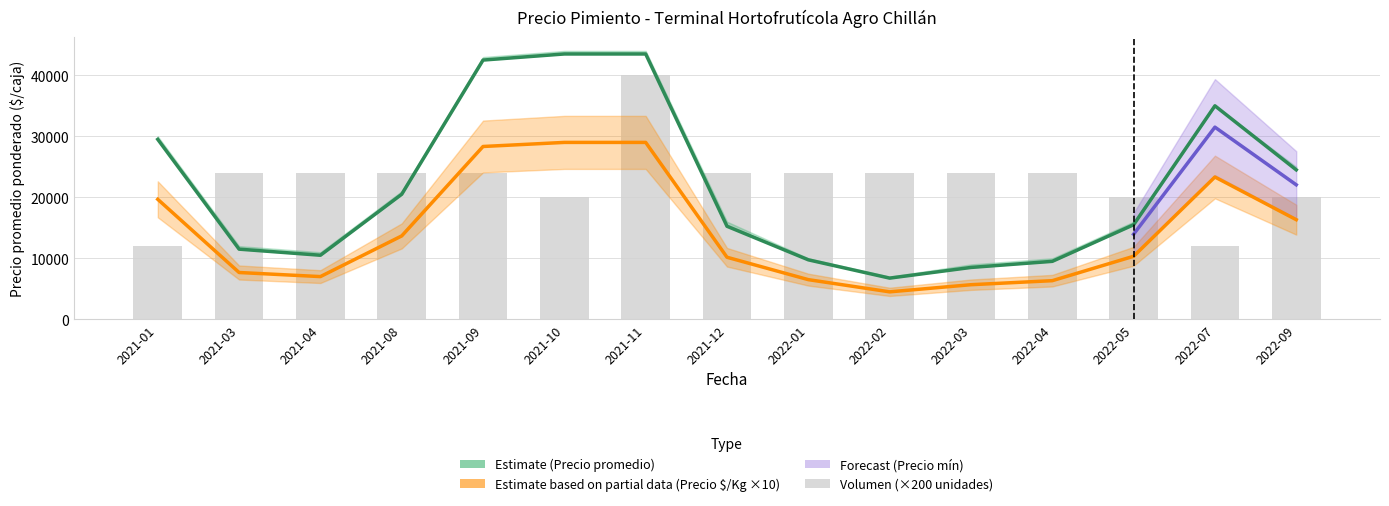

Reading left to right, list all the values displayed in this chart.

Precio minimo: 19670	7670	7000	13670	28330	29000	29000	10170	6500	4500	5670	6330	10330	23330	16330
Precio maximo: 29500	11500	10500	20500	42500	43500	43500	15250	9750	6750	8500	9500	15500	35000	24500
Volumen: 12000	24000	24000	24000	24000	20000	40000	24000	24000	24000	24000	24000	20000	12000	20000